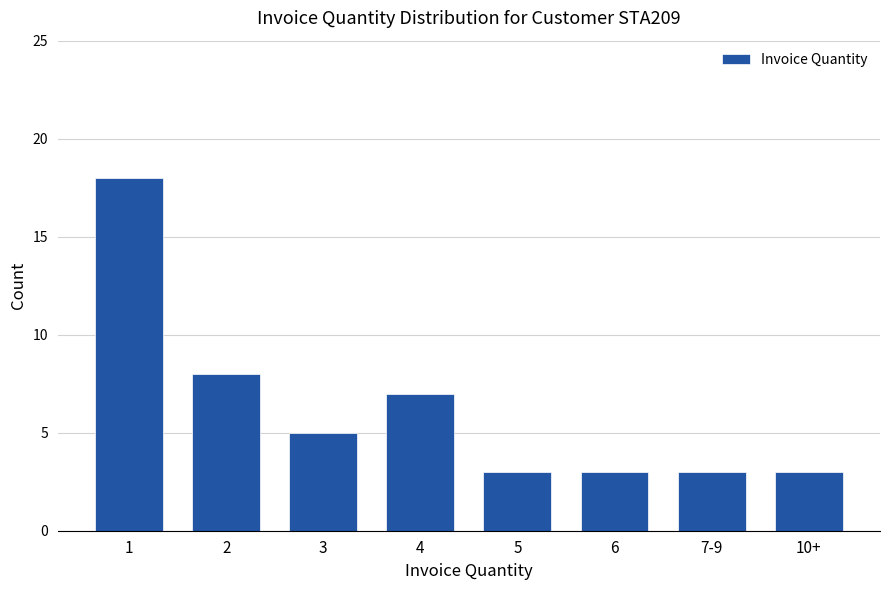

How many values are below 5?

4